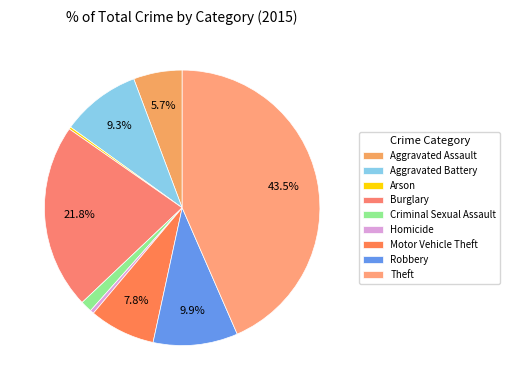

What percentage is the Aggravated Assault slice, to the nearest percent?

6%